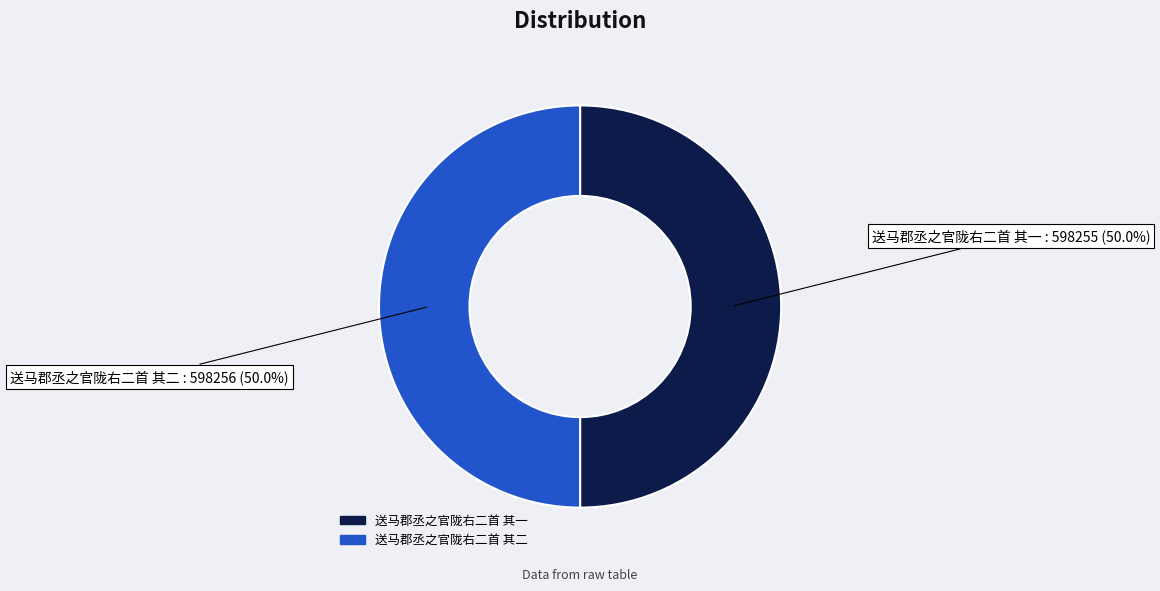

True or false: 送马郡丞之官陇右二首 其一 accounts for 37% of the total.

False